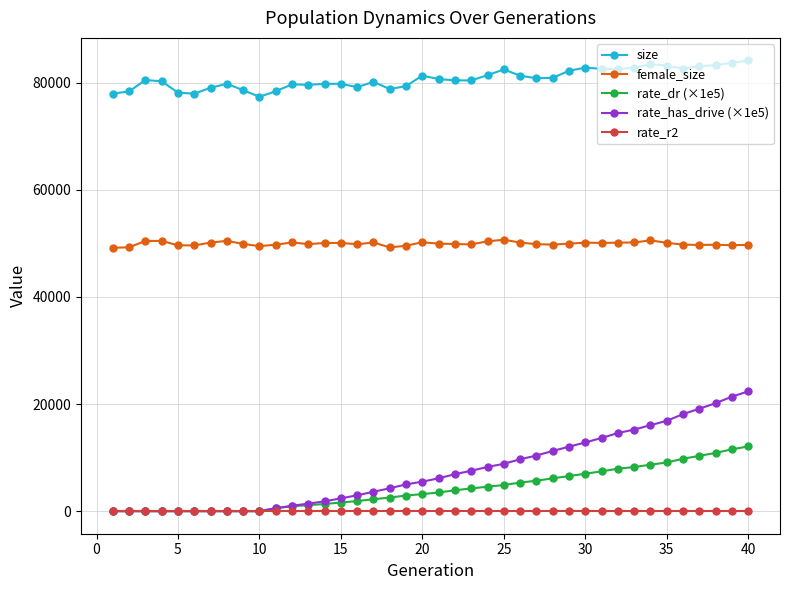

What is the value of the size point at the 6th from the left?

77937.0